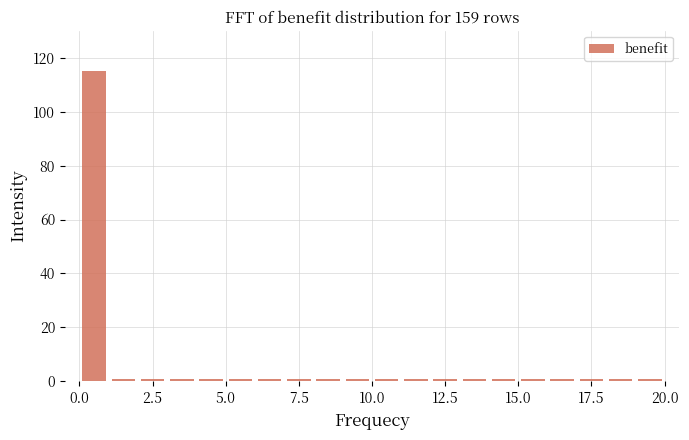

Read against the x-axis, roughly where is the centre of the tallest bar?

0.5